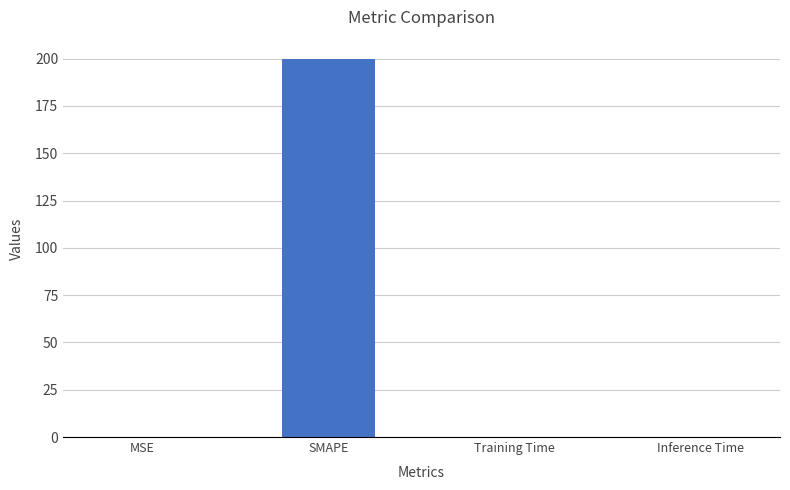

What is the change in value from MSE to SMAPE?

+200.0